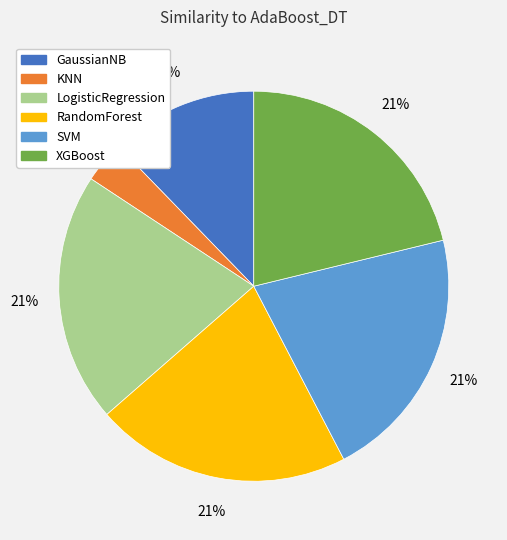

Is there a majority slice in this chart?

No